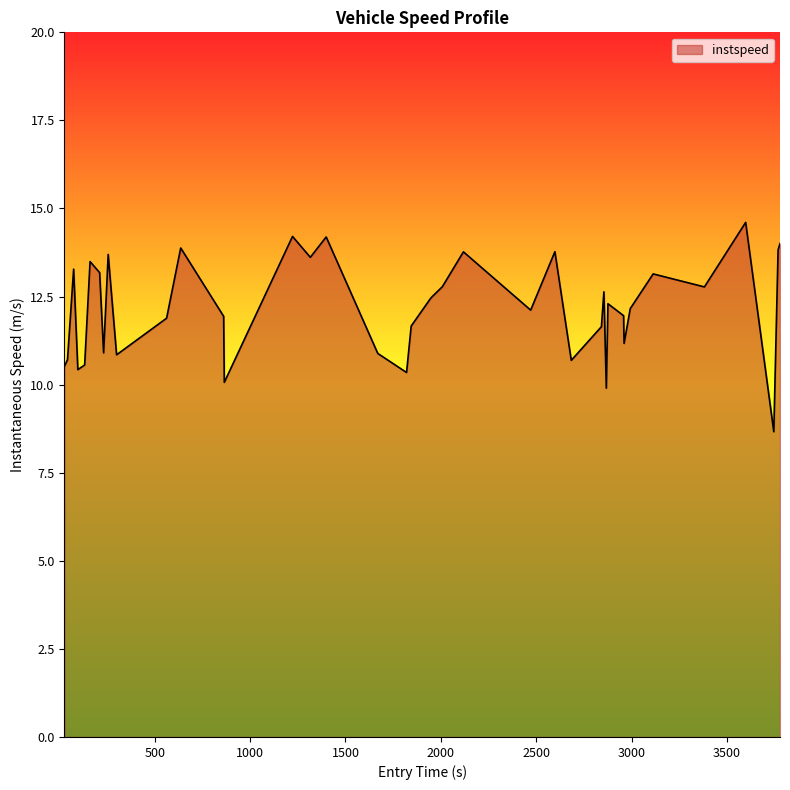

What is the greatest value displayed?

14.6